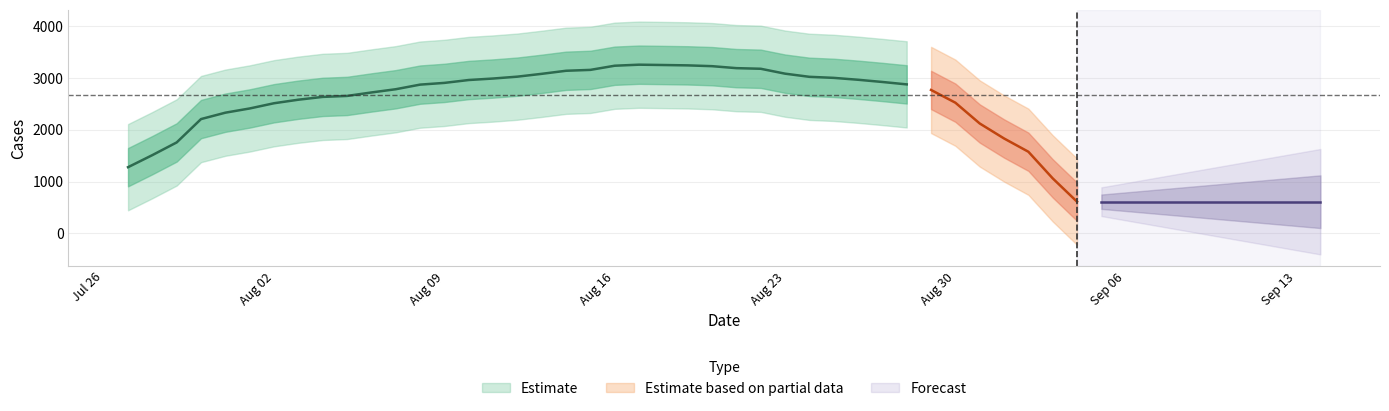

What is the maximum value shown in the chart?

4007